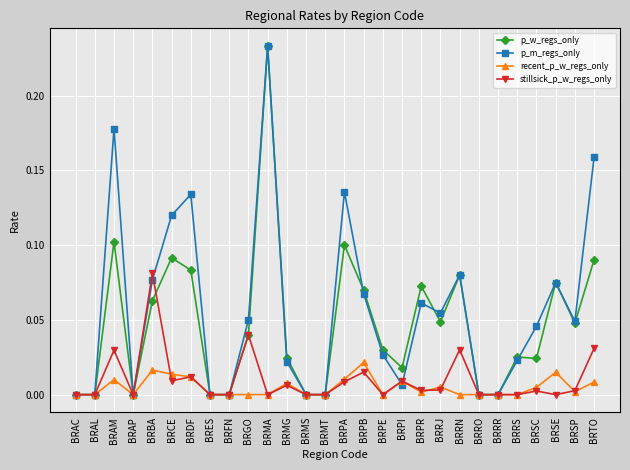

Between BRBA and BRPB, which series saw the biggest shift?

stillsick_p_w_regs_only